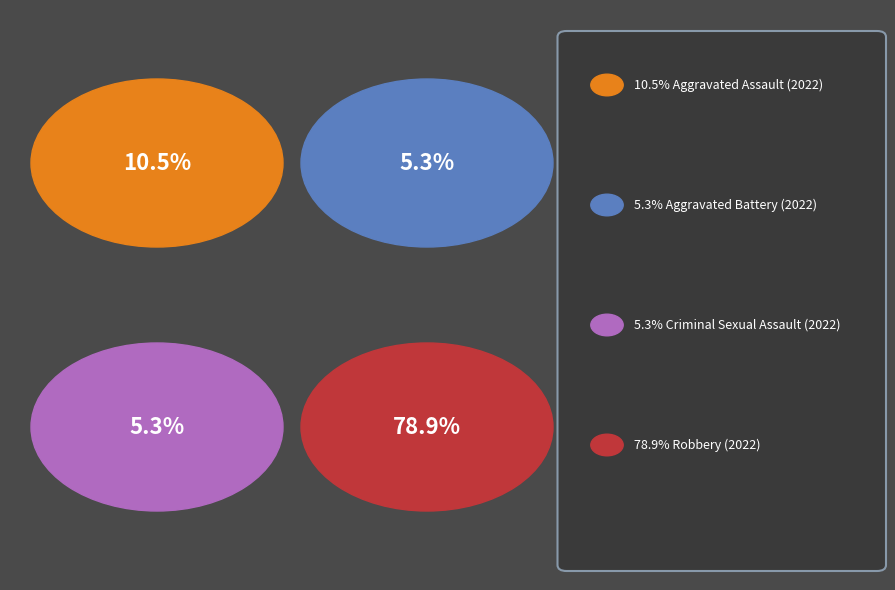

Which category has the biggest portion of the pie?

Robbery